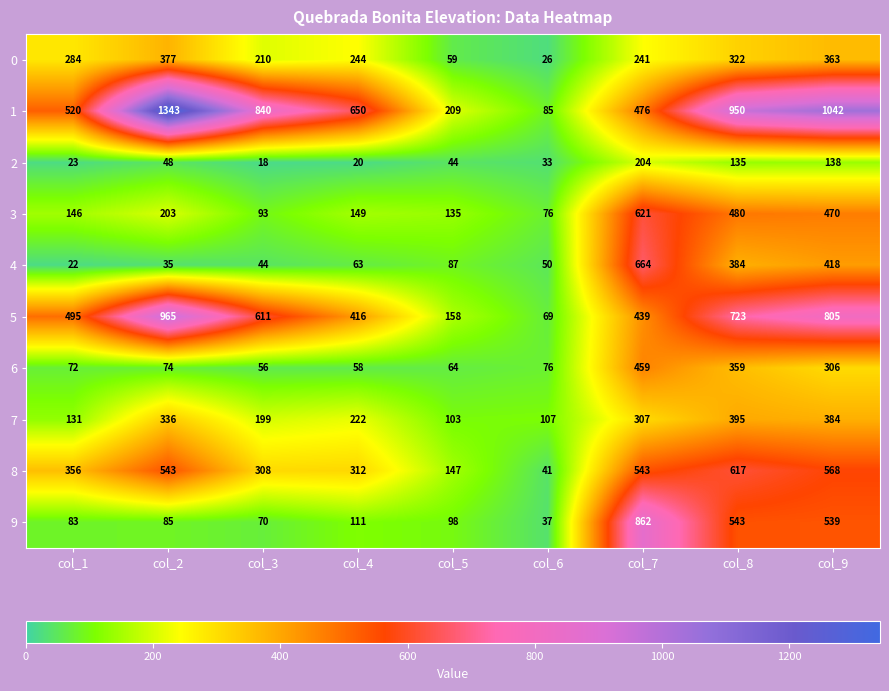

The 1 series shows 840 at col_3. True or false?

True